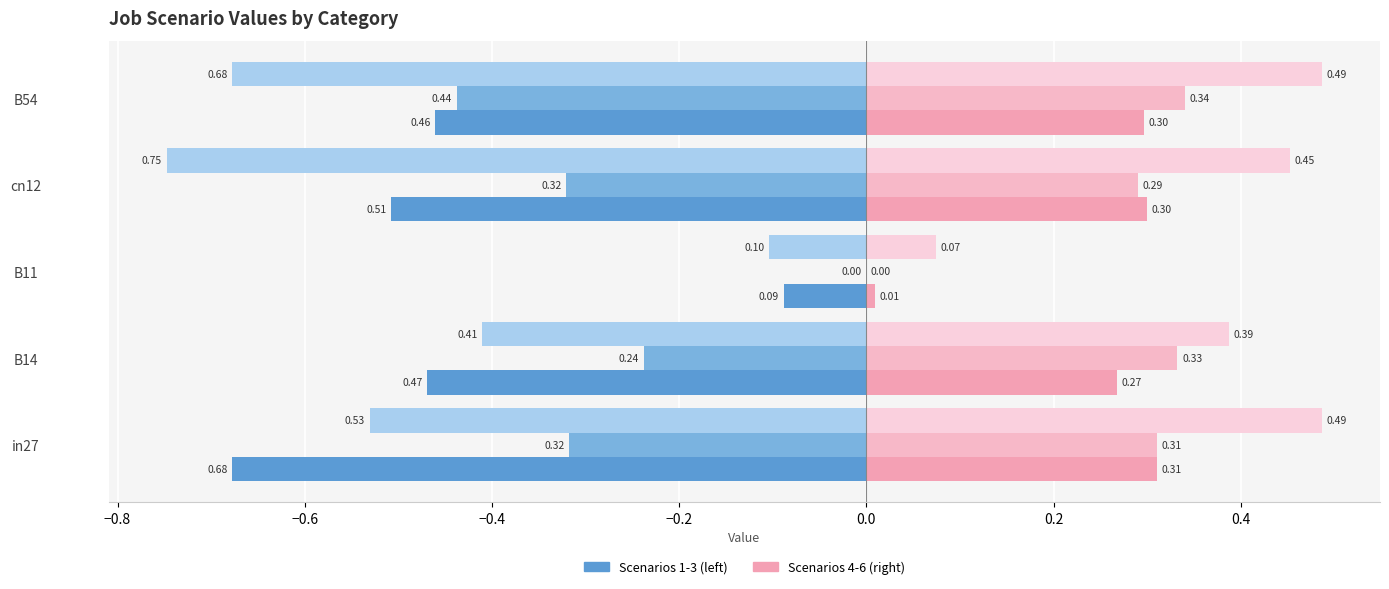

How many categories are shown in the chart?

5